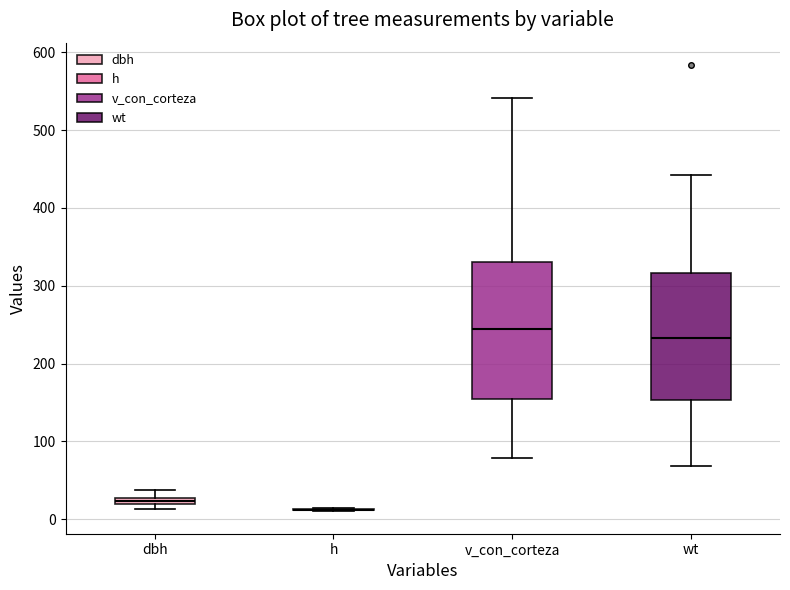

Comparing the boxes themselves (not the whiskers), which one is the tallest?

v_con_corteza